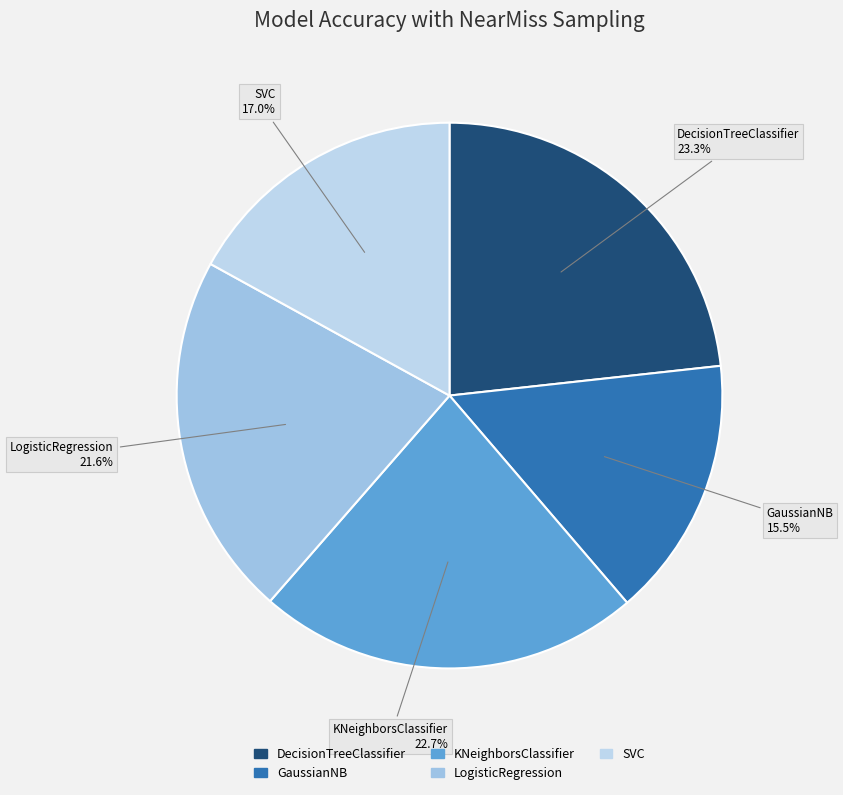

Which has a higher value, GaussianNB or SVC?

SVC